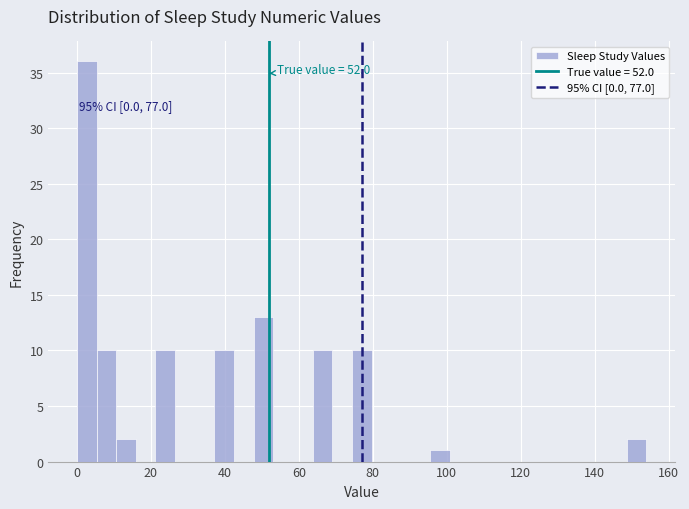

Read against the x-axis, roughly where is the centre of the tallest bar?

2